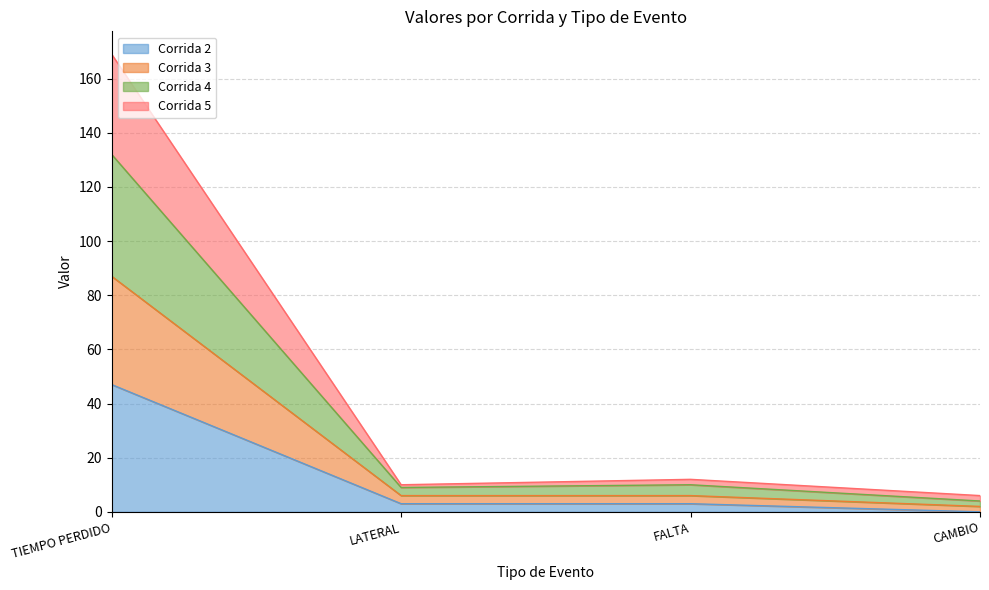

At which label does Corrida 3 first exceed 12?

TIEMPO PERDIDO